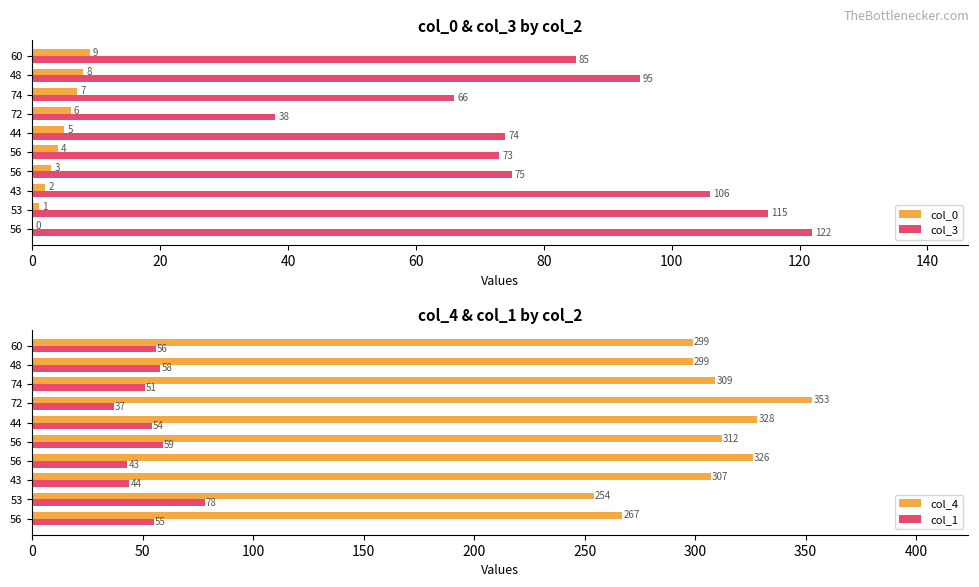

Reading right to left, what are all the values shown in this chart?

col_0: 9	8	7	6	5	4	3	2	1	0
col_3: 85	95	66	38	74	73	75	106	115	122
col_4: 299	299	309	353	328	312	326	307	254	267
col_1: 56	58	51	37	54	59	43	44	78	55